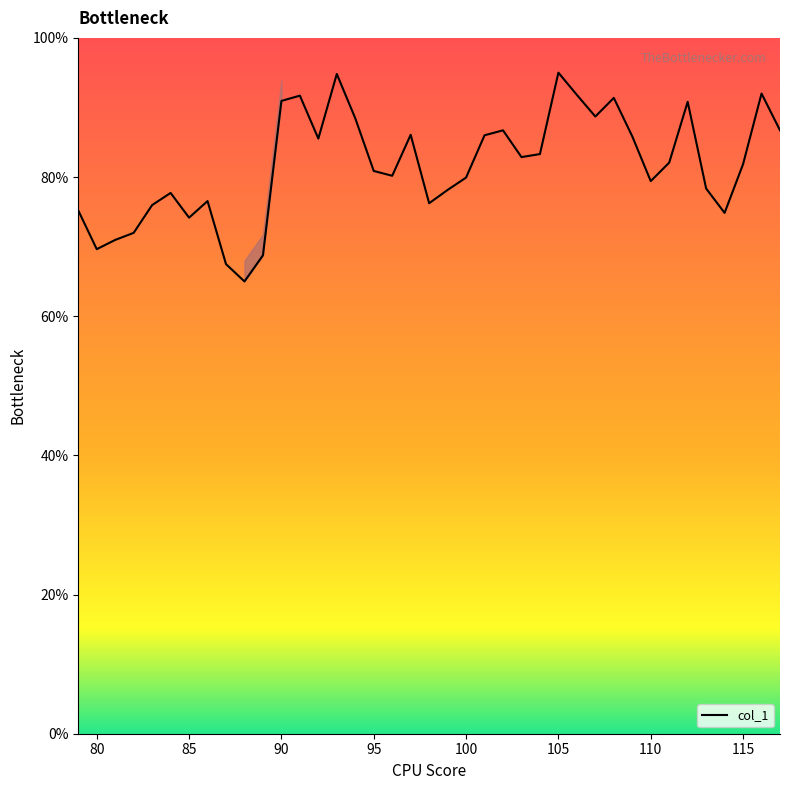

How many series are shown in this chart?

1